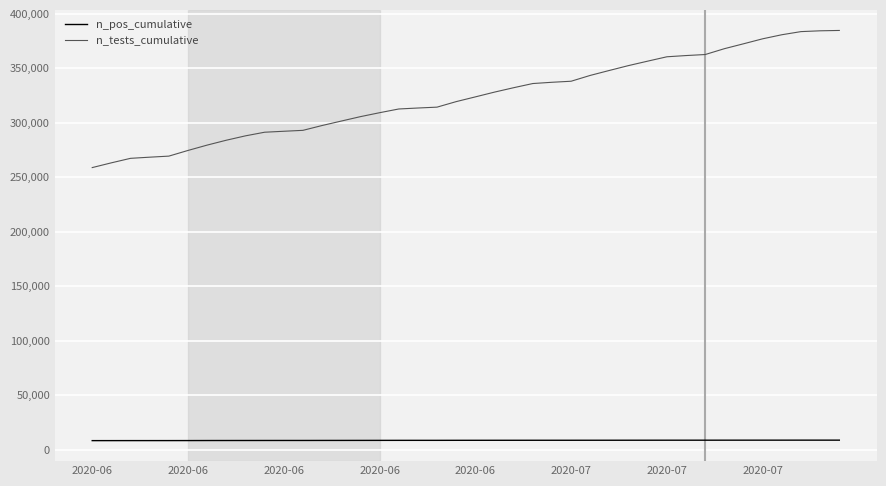

List the series in order of their overall mean, highest first.

n_tests_cumulative, n_pos_cumulative